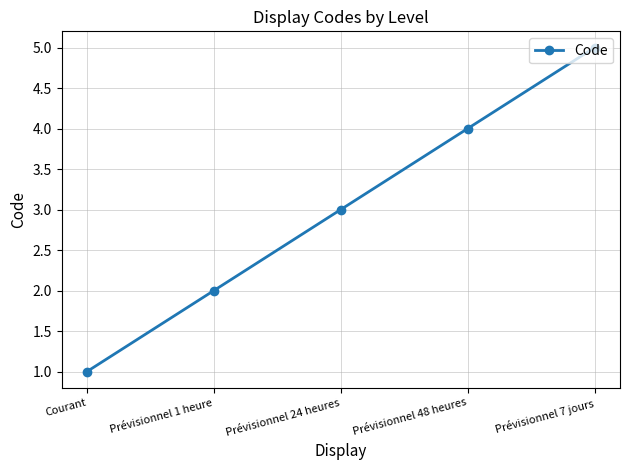

What is the label of the 1st point from the right?

Prévisionnel 7 jours